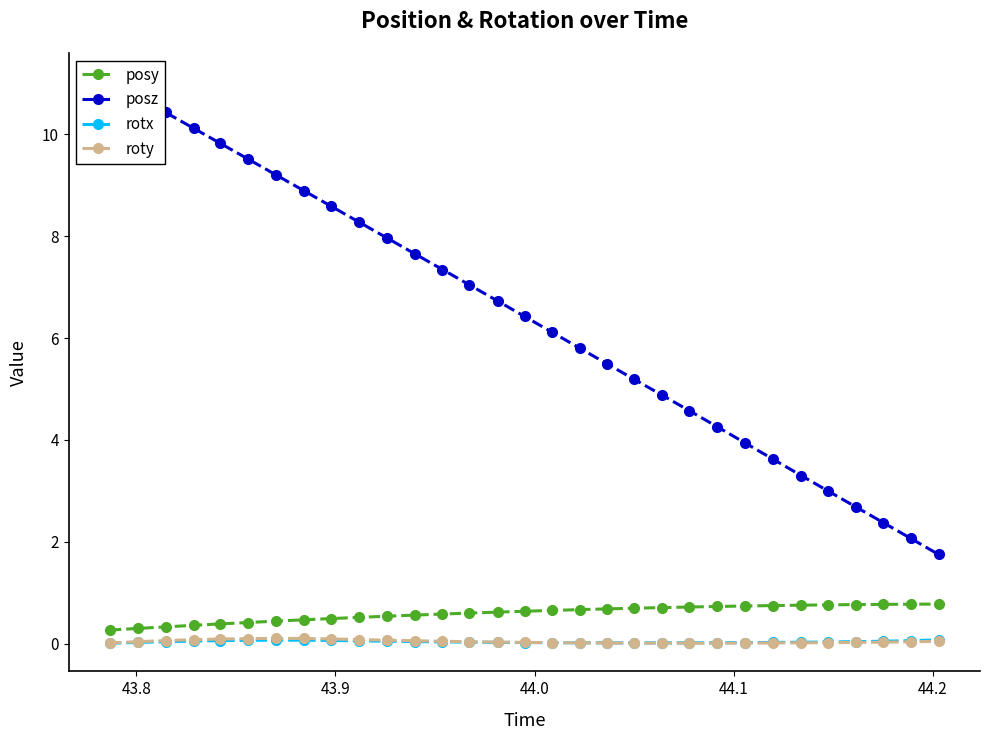

What is the value of the posy point at the 12th from the left?

0.6